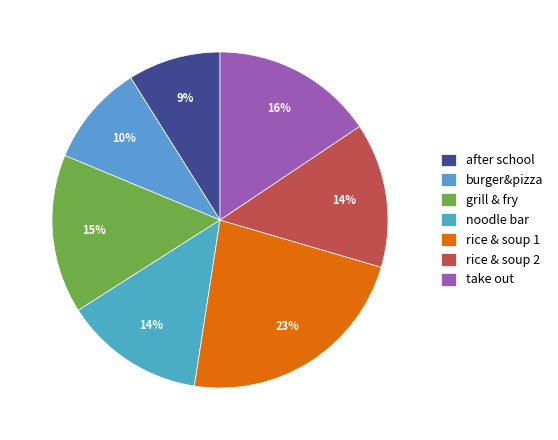

Is the sum of after school and rice & soup 2 greater than half?

No